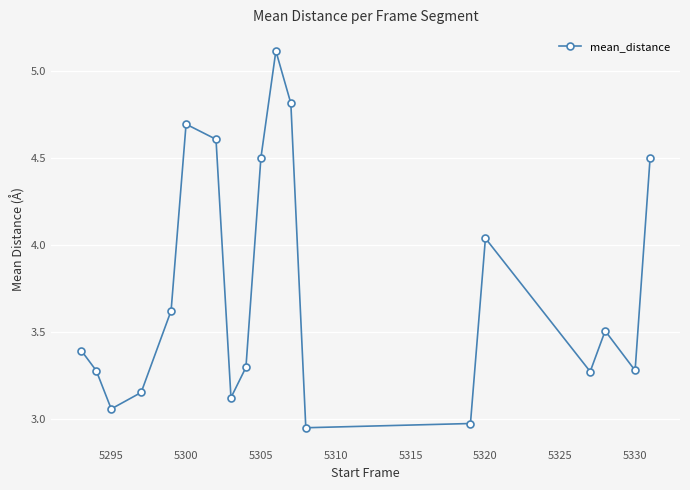

How many points are higher than both their immediate neighbors (excluding endpoints)?

4